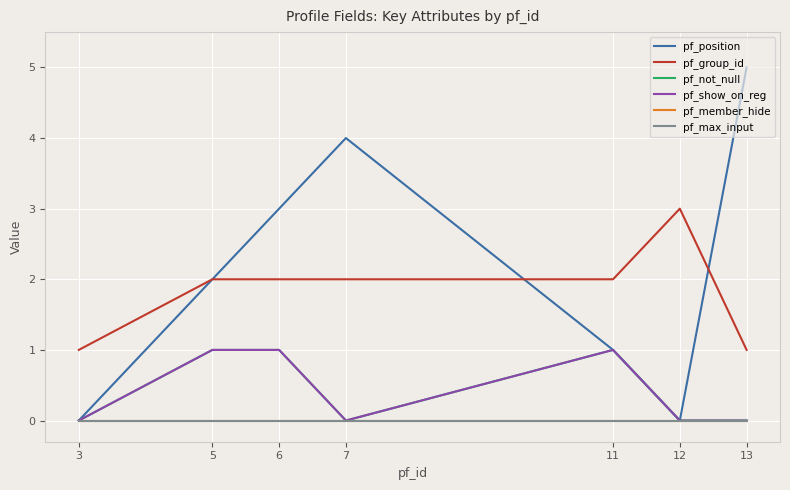

Which has a higher value, 13 or 6?

13